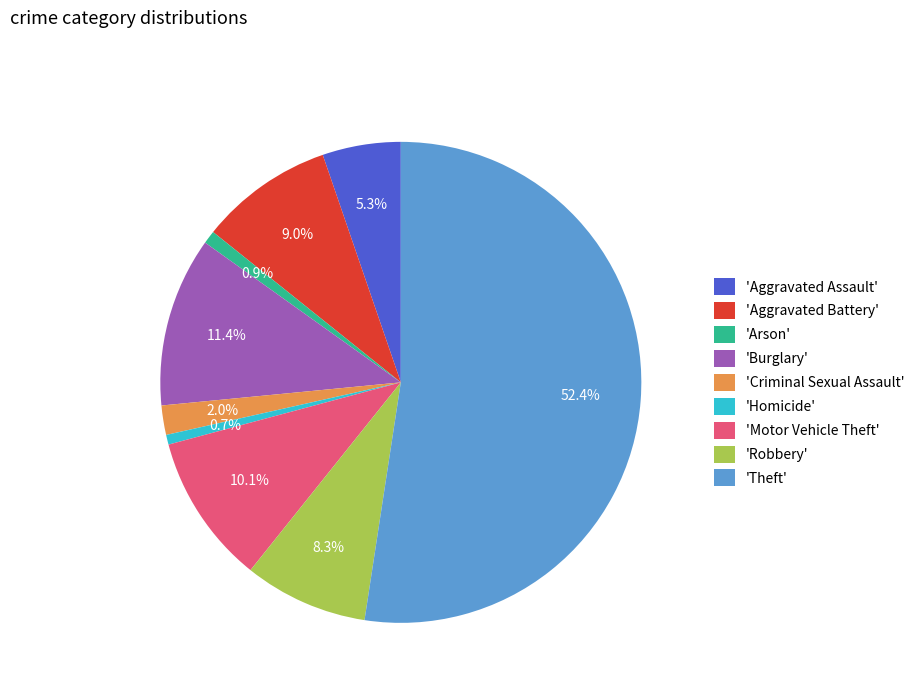

Approximately how many times larger is the value at 'Robbery' compared to 'Aggravated Assault'?

1.6